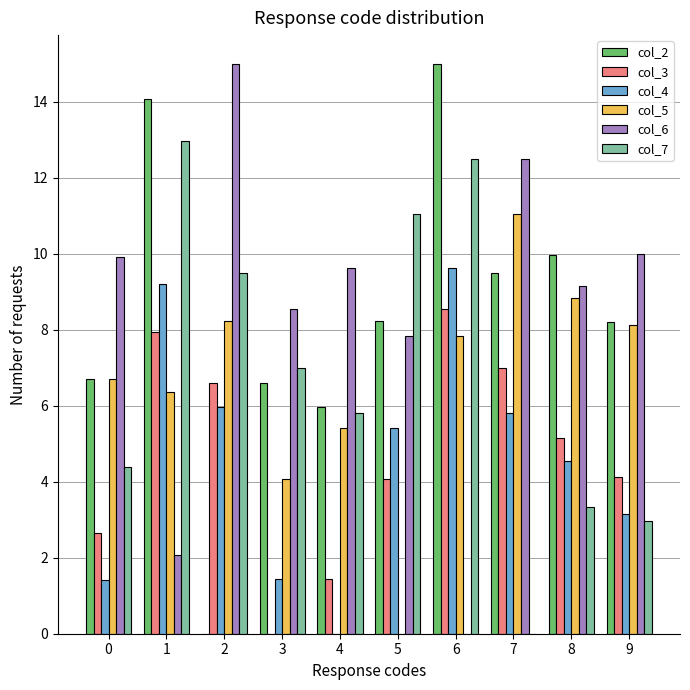

Which series changed the most between 4 and 8?

col_4